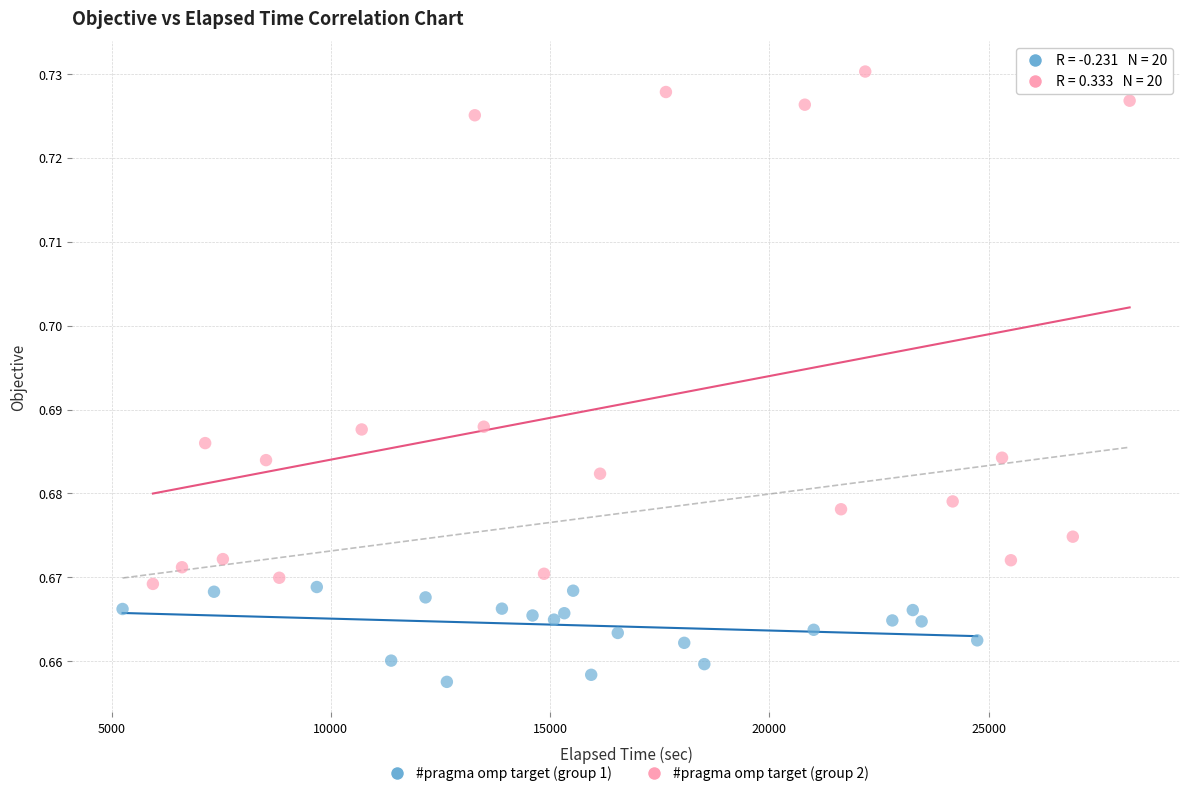

Which series has the widest spread of Y values?

#pragma omp target (group 2)